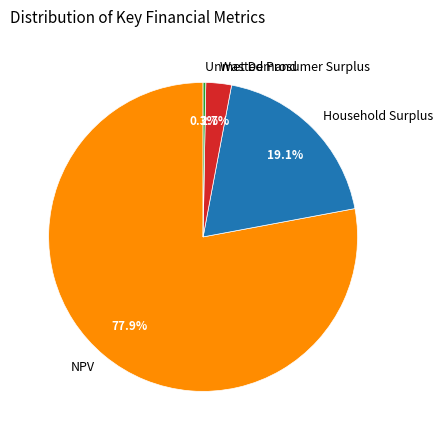

Which category has the biggest portion of the pie?

NPV